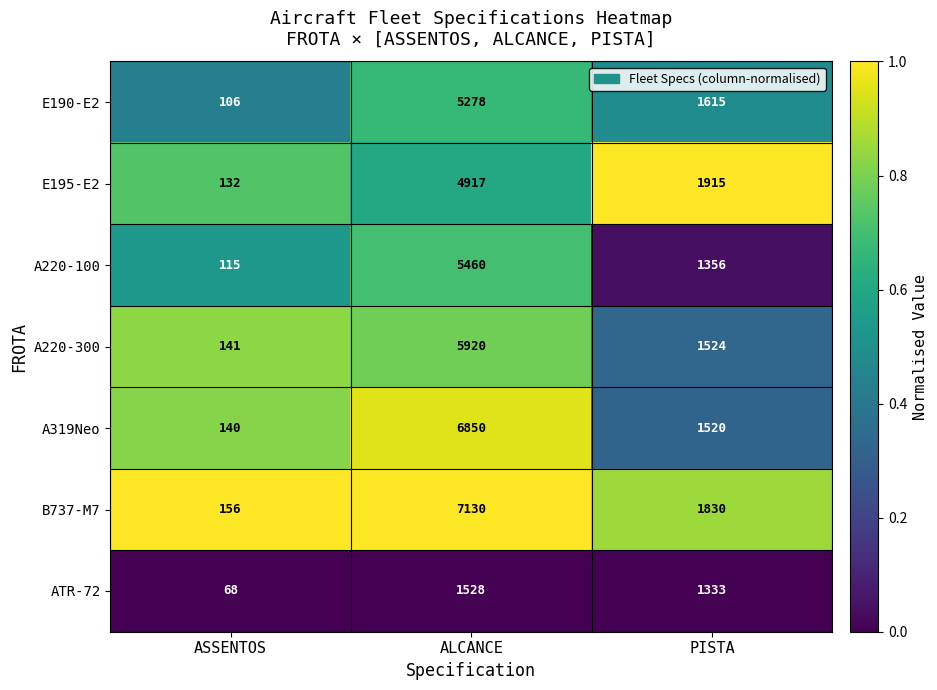

True or false: A220-300 has a value of 1524 at PISTA.

True